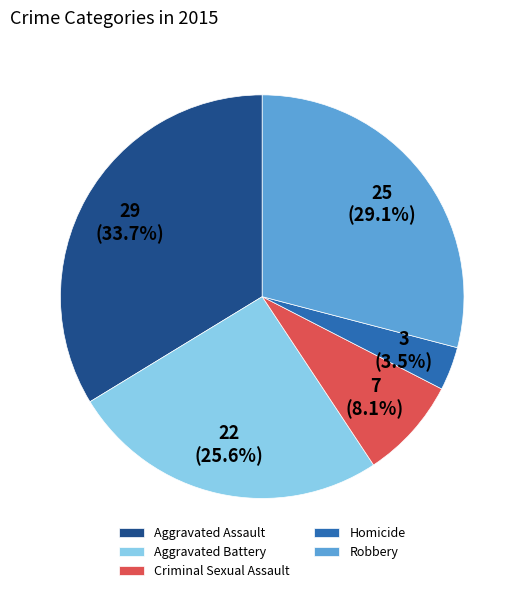

Is there any slice that represents more than half of the pie?

No